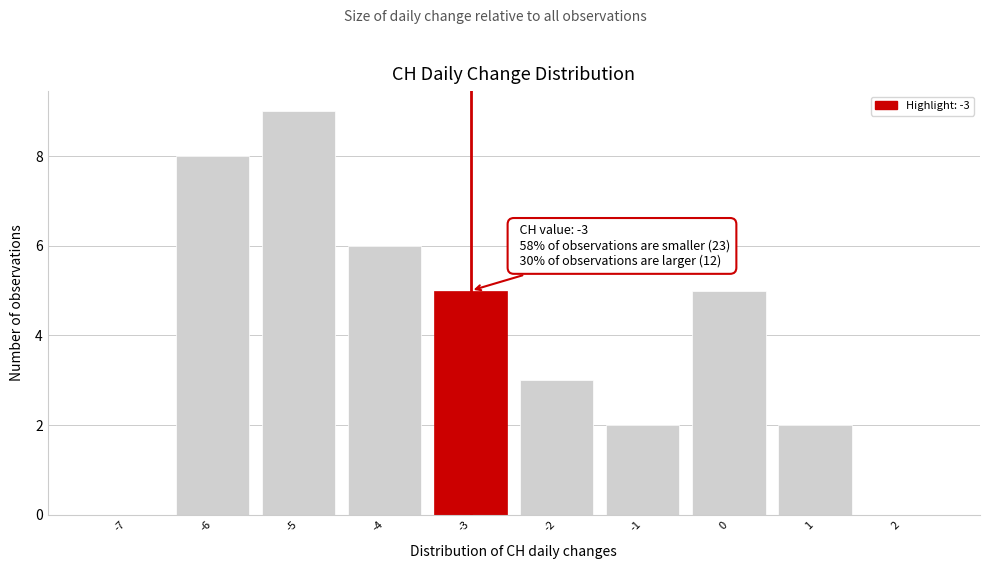

Over which range of the x-axis is the bar tallest?

-5.5 to -4.5